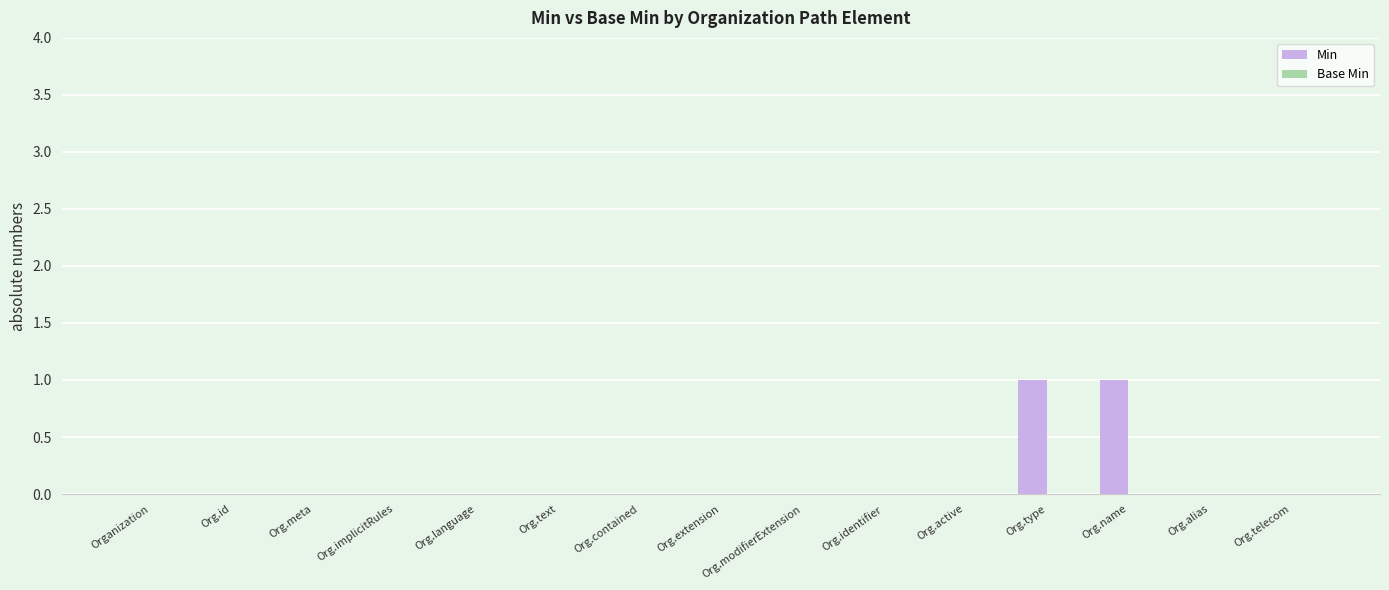

How many categories are shown in the chart?

15